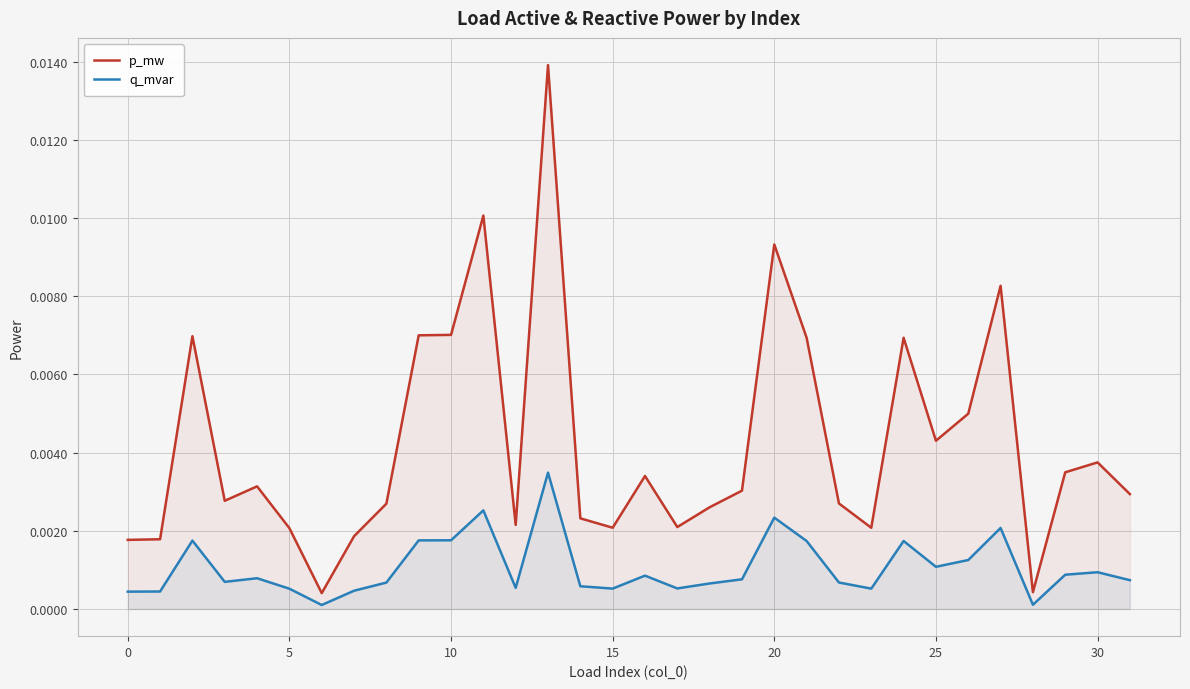

How many lines are shown in the chart?

2